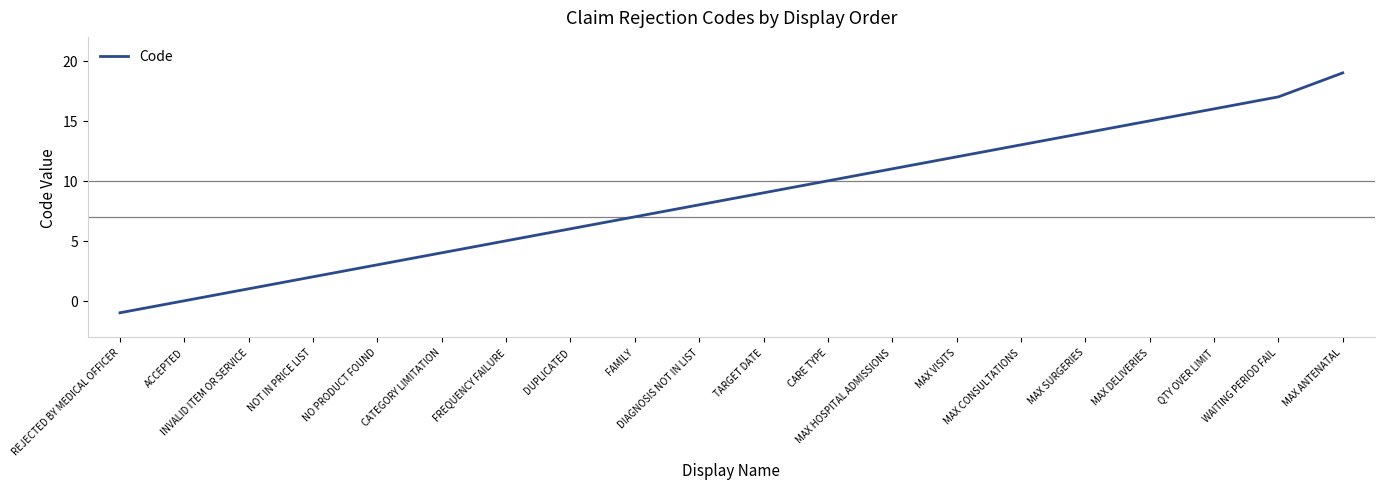

What is the greatest value displayed?

19